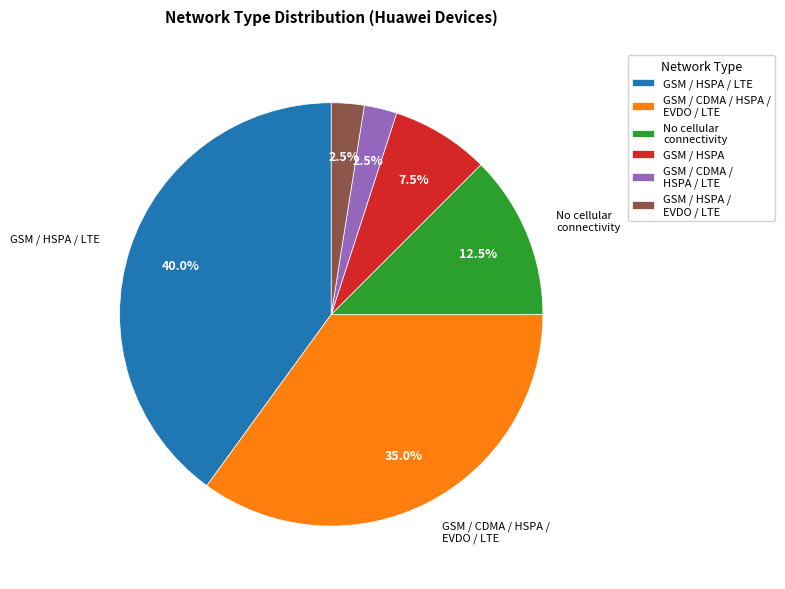

How many segments does this pie chart have?

6